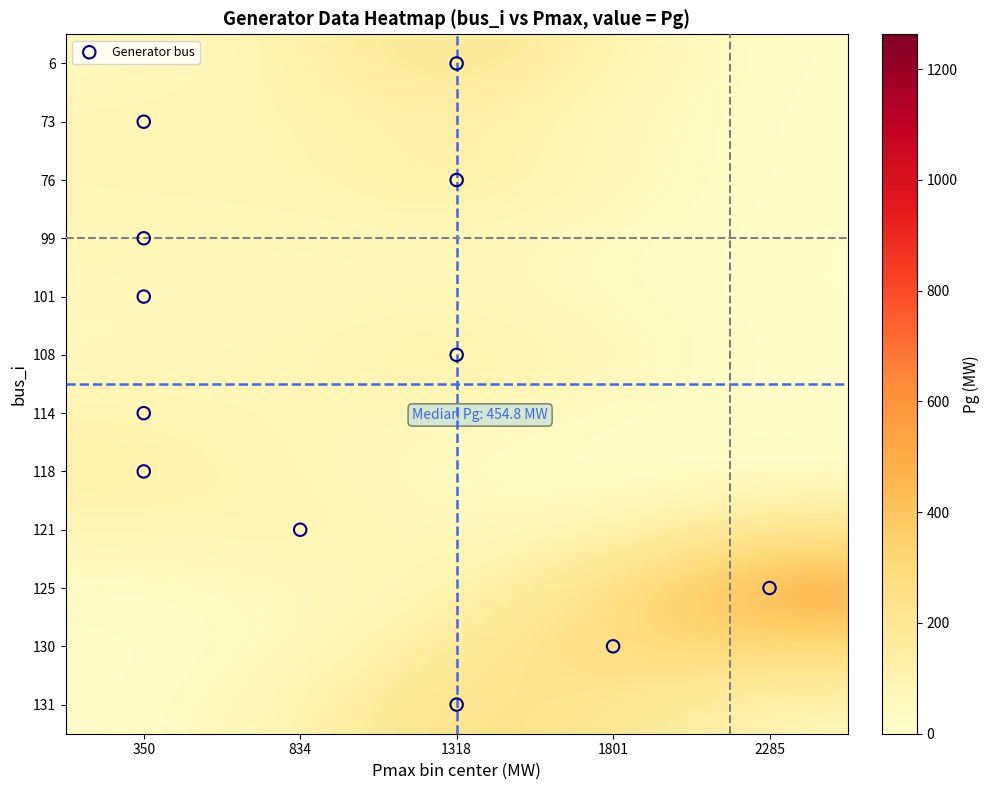

What is the total value across all series at 350?

752.8